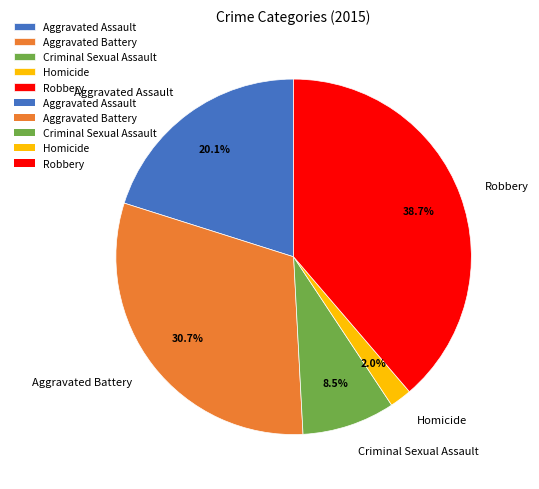

To the nearest percent, what is the average slice percentage?

20%